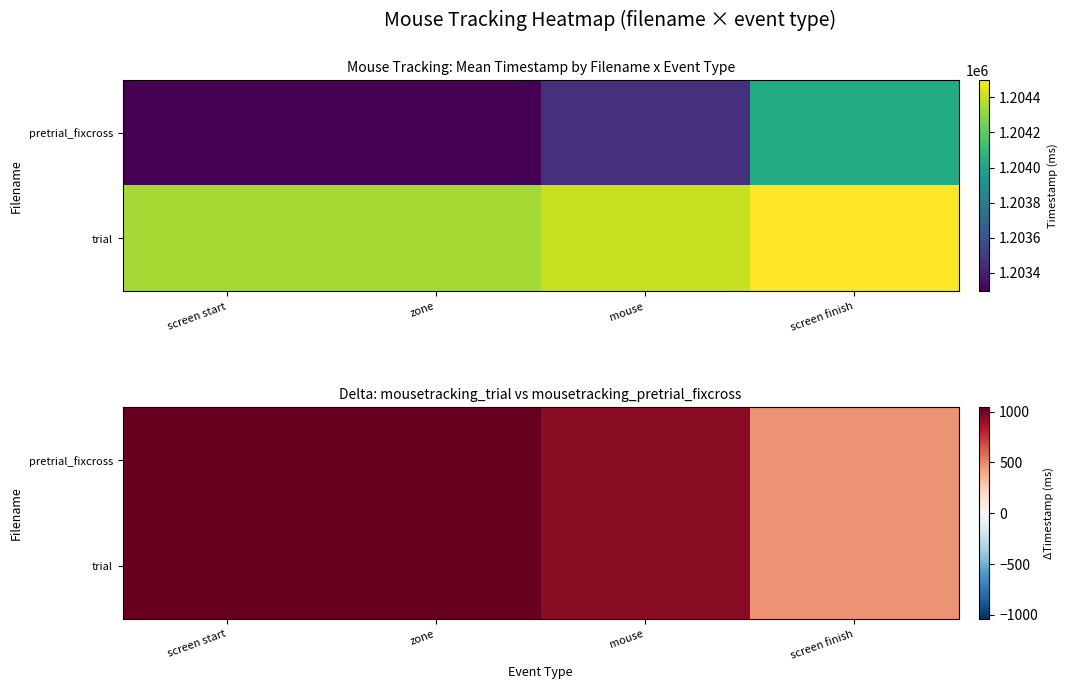

Which has a higher value, mouse or zone?

zone